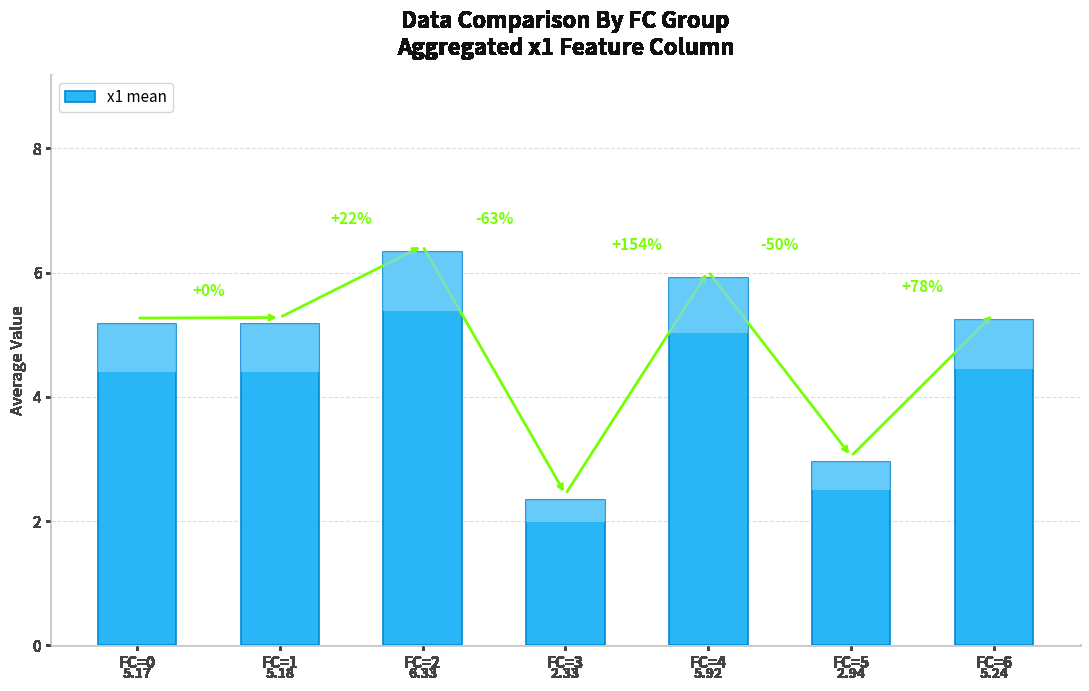

What is the difference between the maximum and second lowest values?

3.4